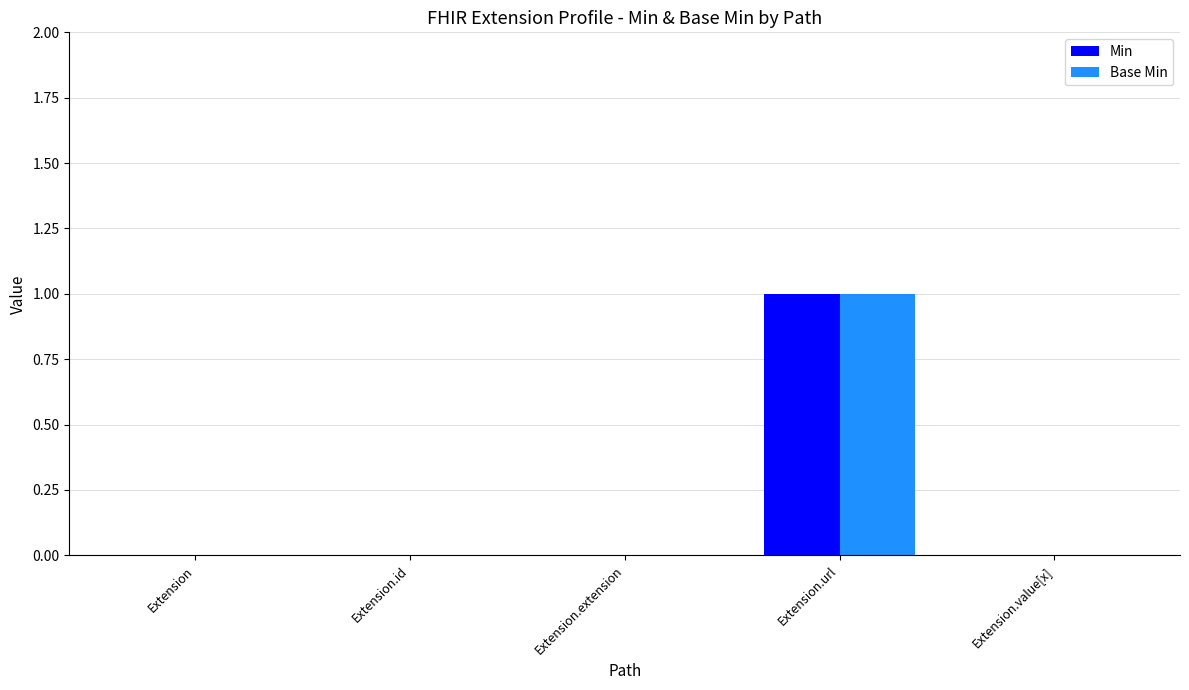

At which category is the sum across all series the highest?

Extension.url